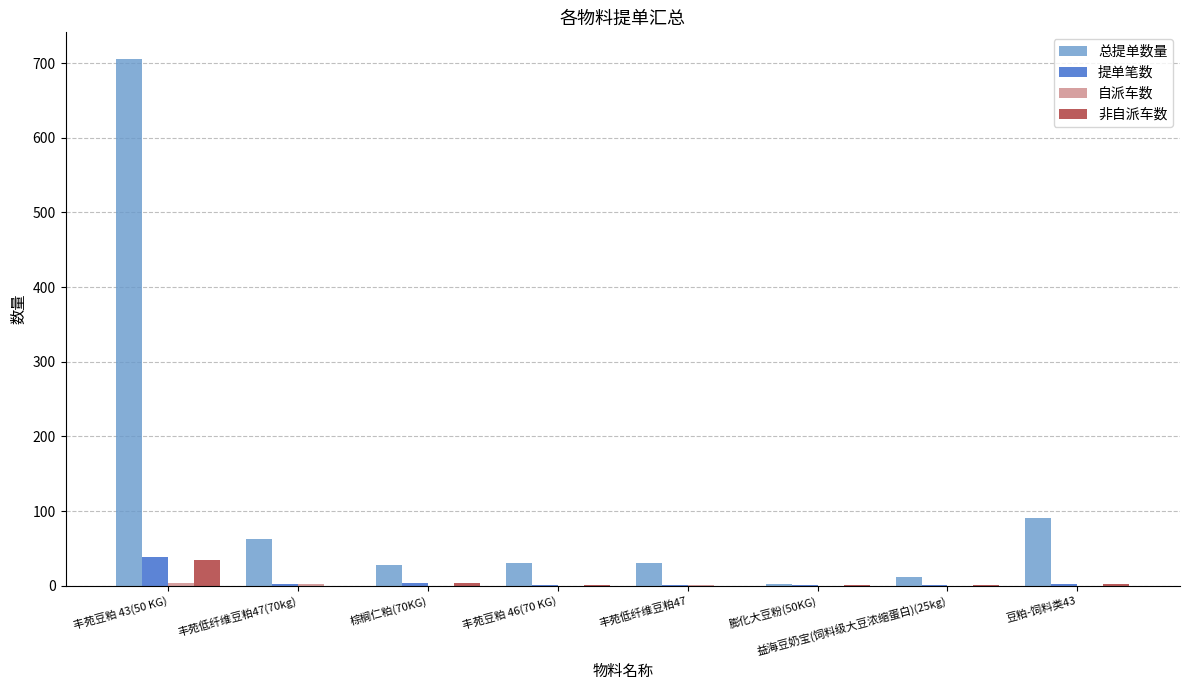

Between 丰苑豆粕 43(50 KG) and 豆粕-饲料类43, which series saw the biggest shift?

总提单数量